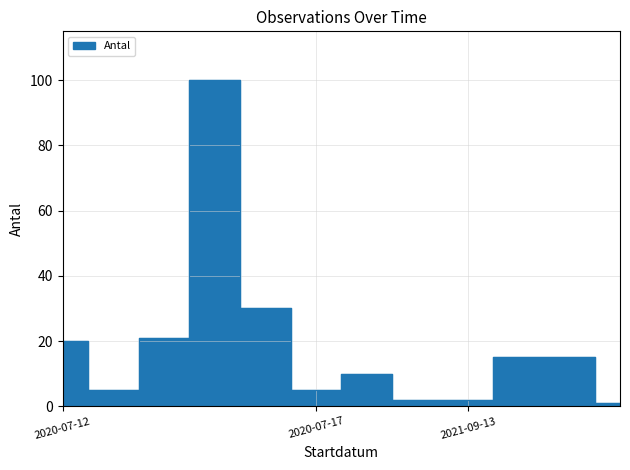

List the labels in order of value, largest first.

2020-07-12, 2020-07-12, 2020-07-12, 2020-07-12, 2021-09-13, 2021-09-13, 2020-07-17, 2020-07-12, 2020-07-17, 2020-07-17, 2021-09-13, 2021-09-13